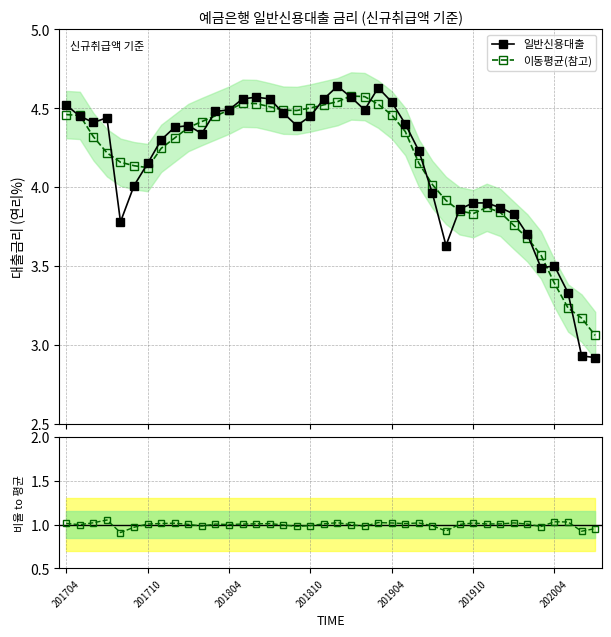

True or false: 일반신용대출 has more than 1 points higher than both neighbors.

True